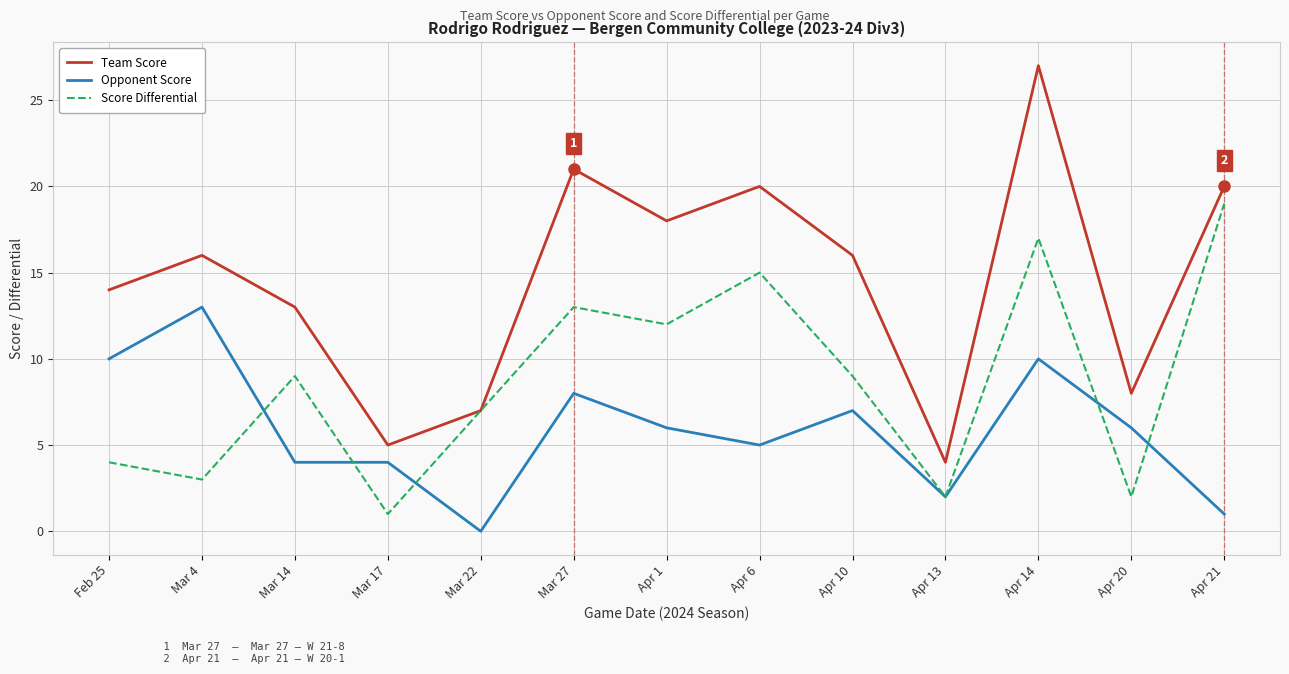

Which series has the largest range (max minus min)?

Team Score